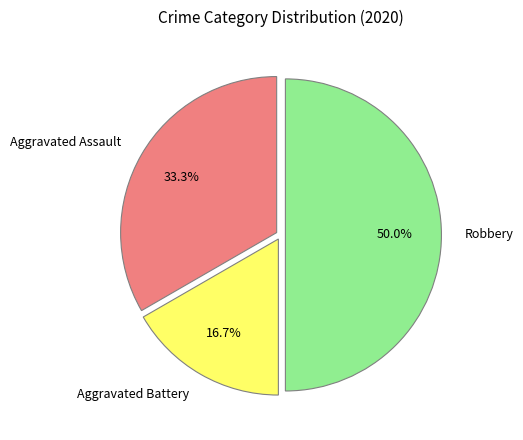

The Aggravated Battery slice represents 17% of the pie. True or false?

True